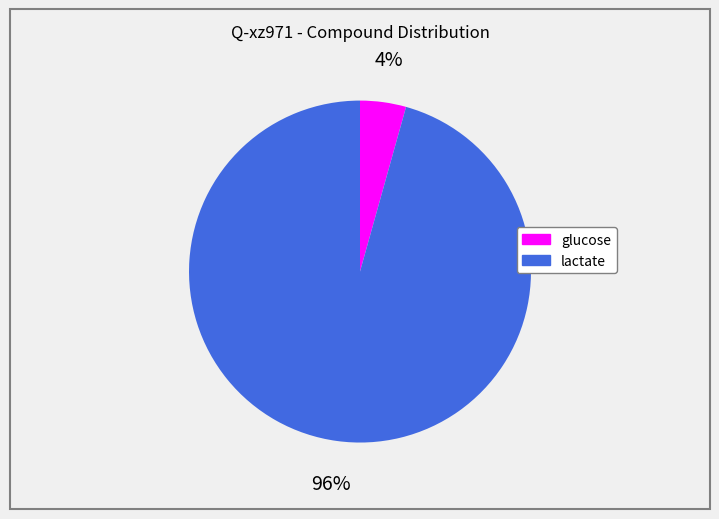

True or false: glucose accounts for 4% of the total.

True